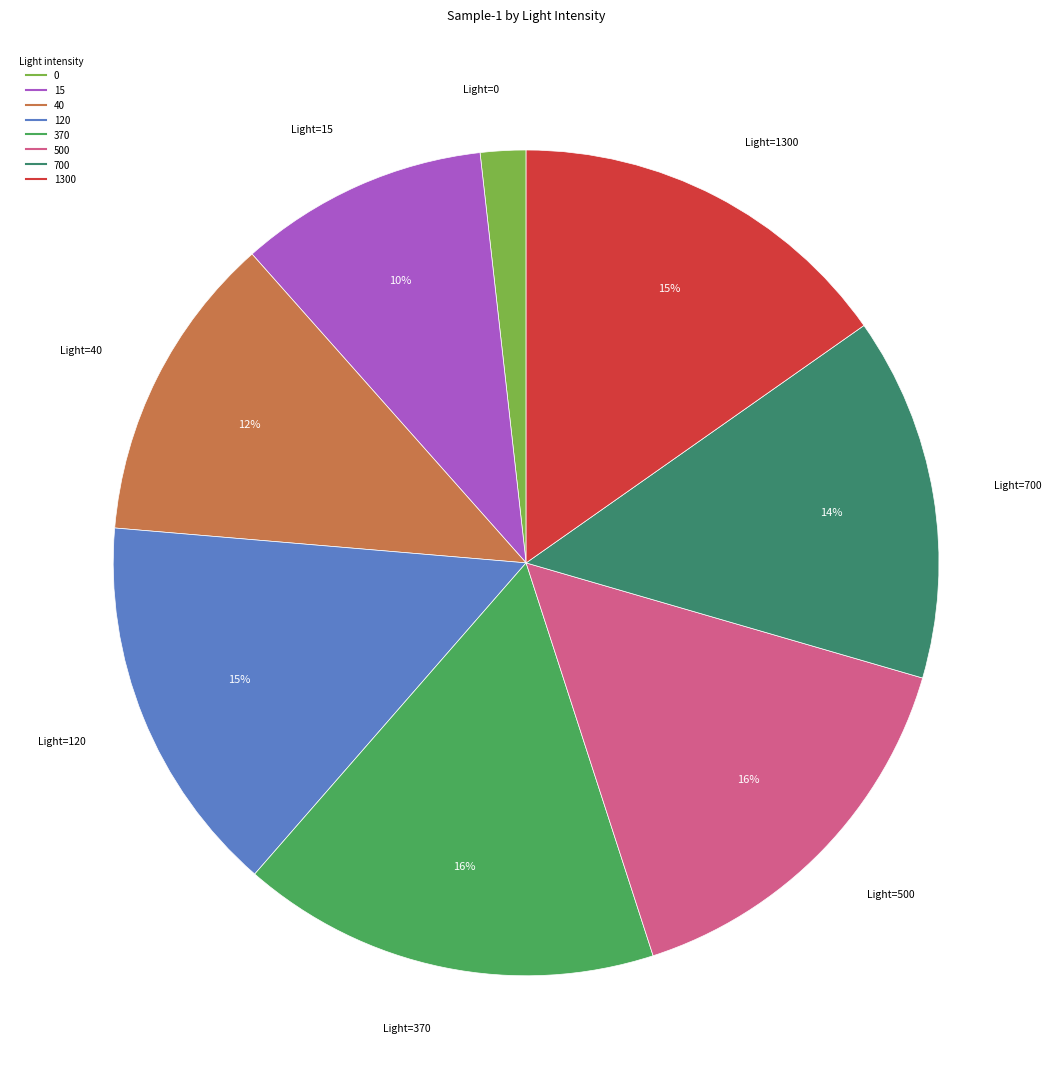

The 40 slice represents 12% of the pie. True or false?

True